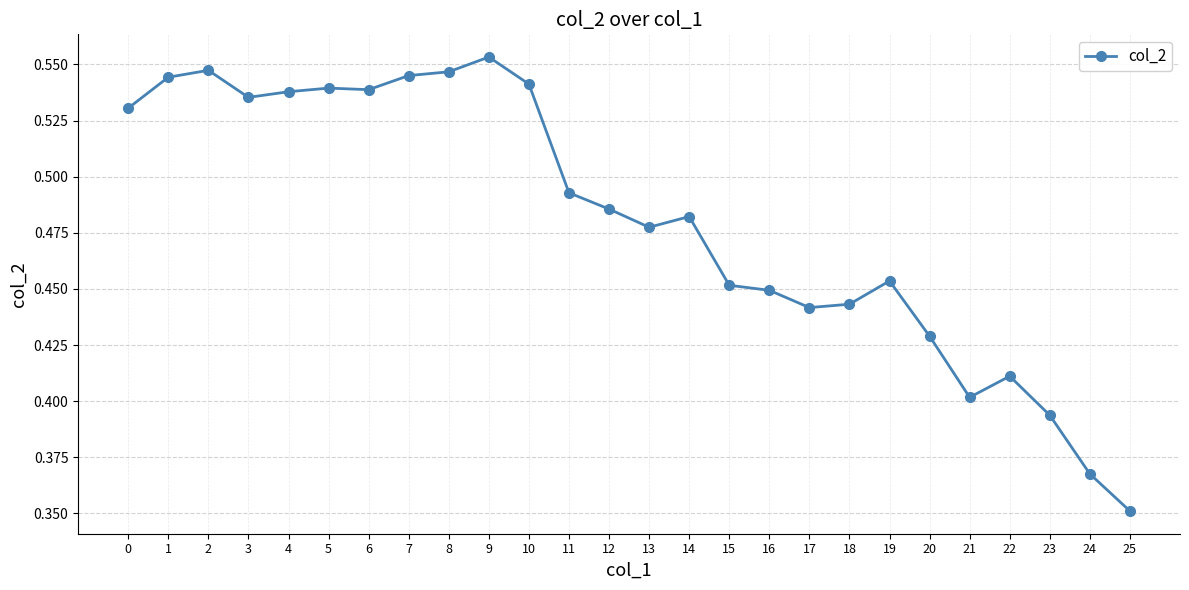

Is it true that the value at 24 is 0.4?

True